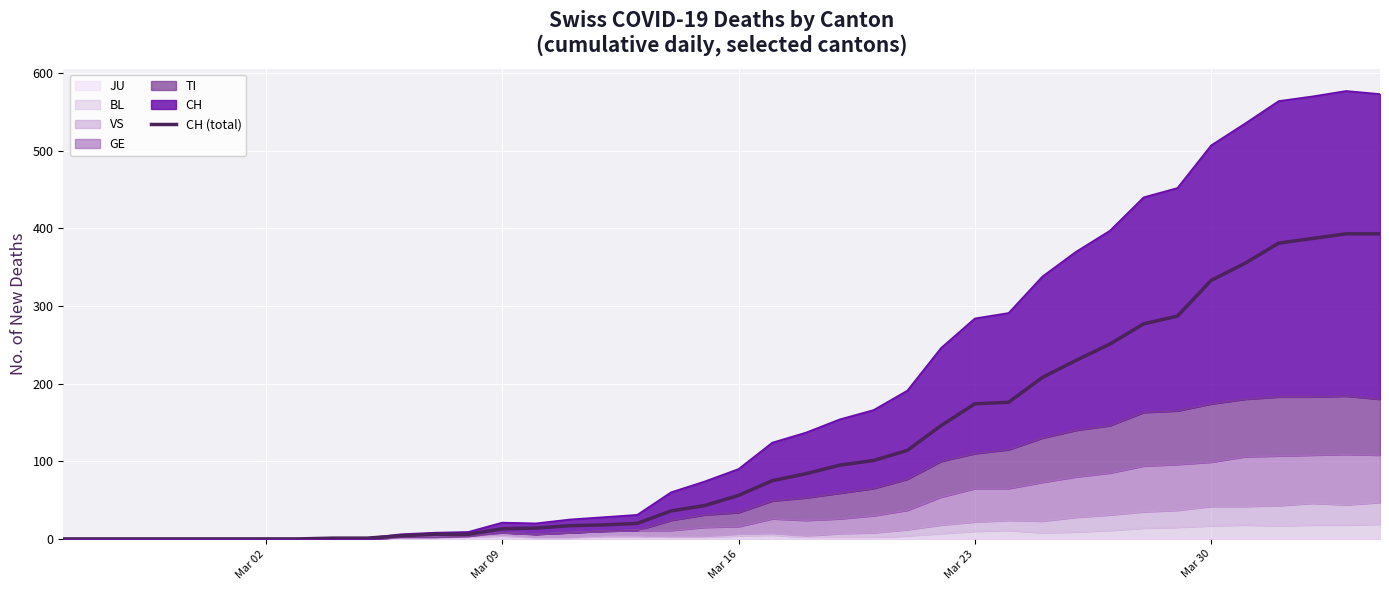

What is the sum of all values?

4695